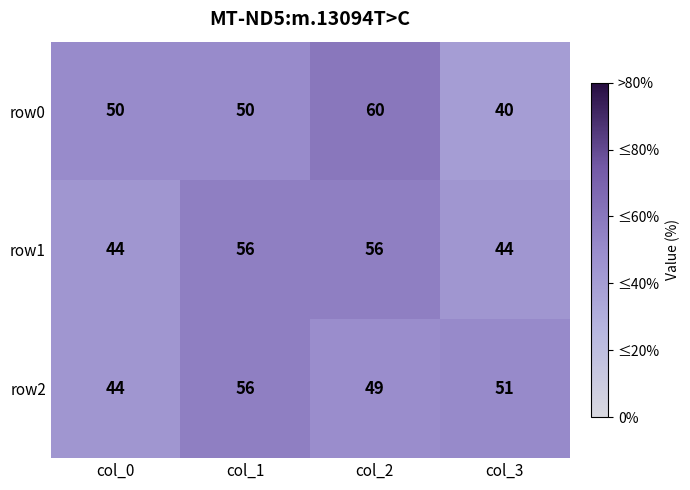

Which series has the widest spread of values?

row0